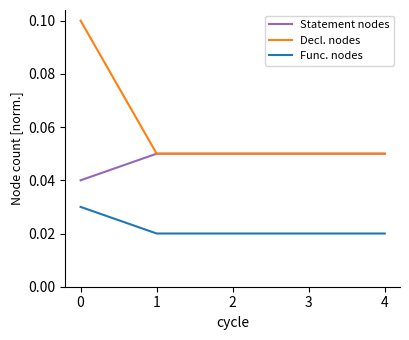

Rank the series by their maximum value, from lowest to highest.

Func. nodes, Statement nodes, Decl. nodes